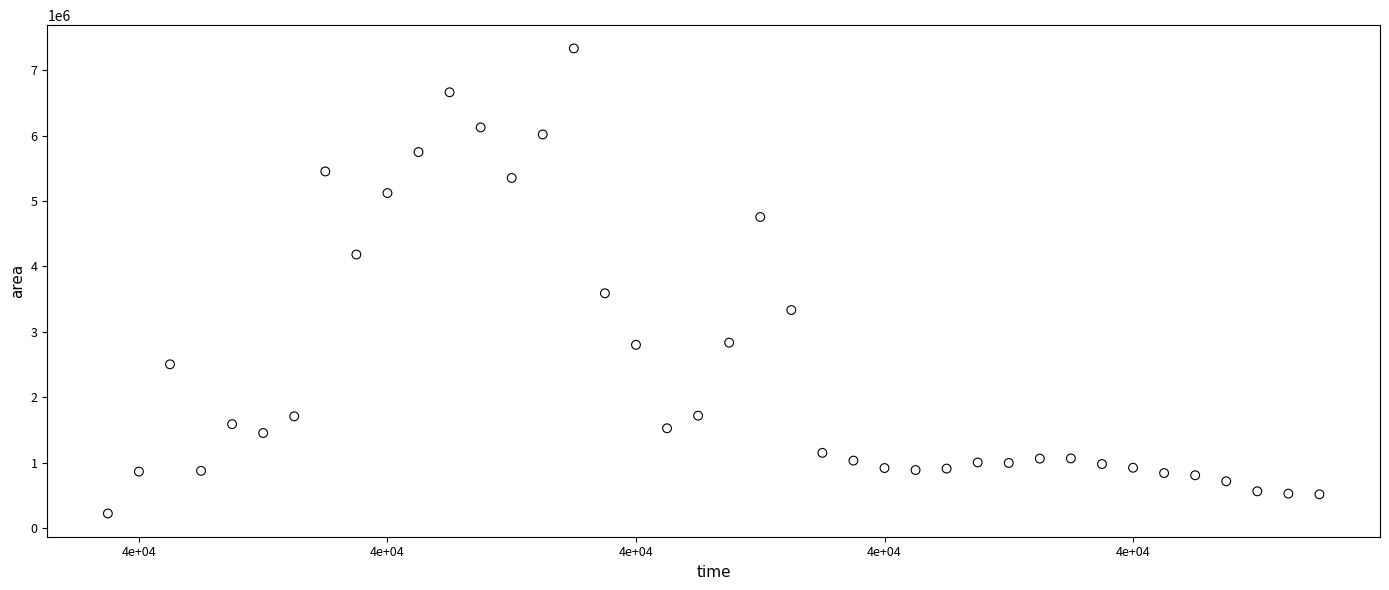

What is the range of Y values (max minus min)?

7108750